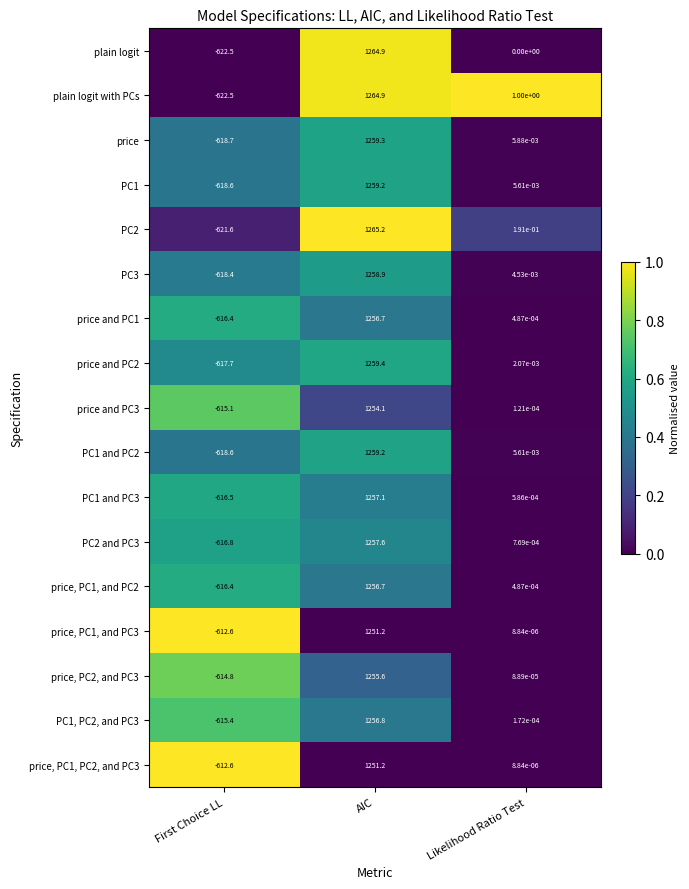

How many distinct data groups are displayed?

17